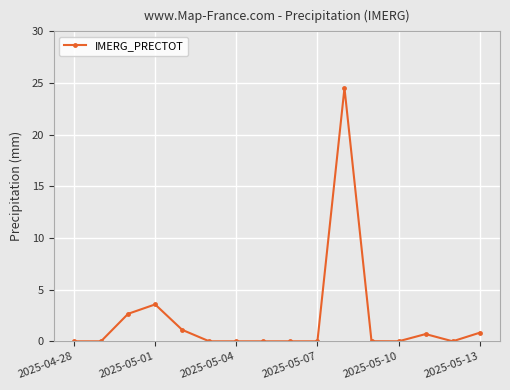

True or false: the data has more than 0 interior local peaks.

True